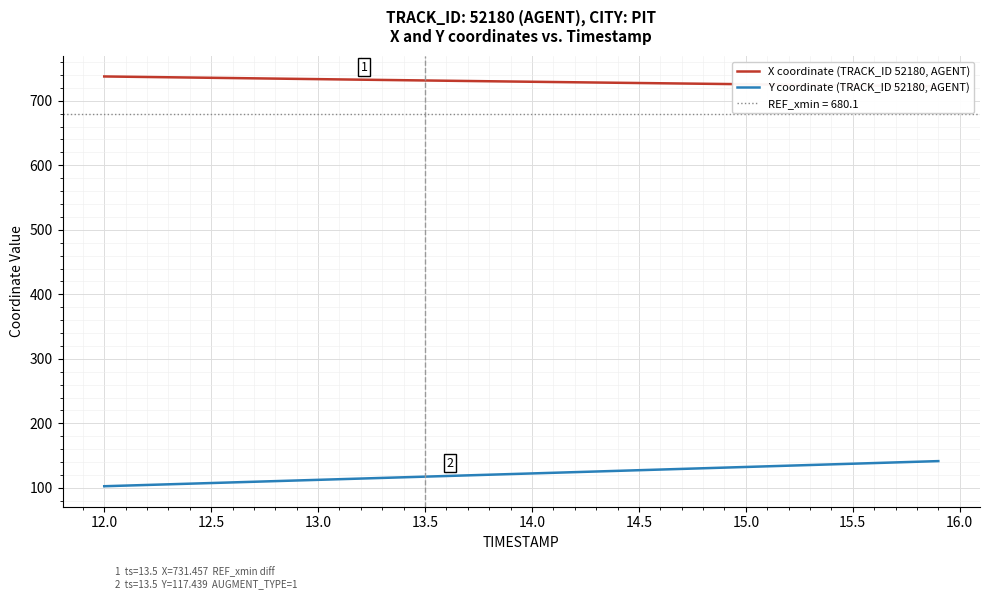

Which series has the widest spread of values?

Y coordinate (TRACK_ID 52180, AGENT)